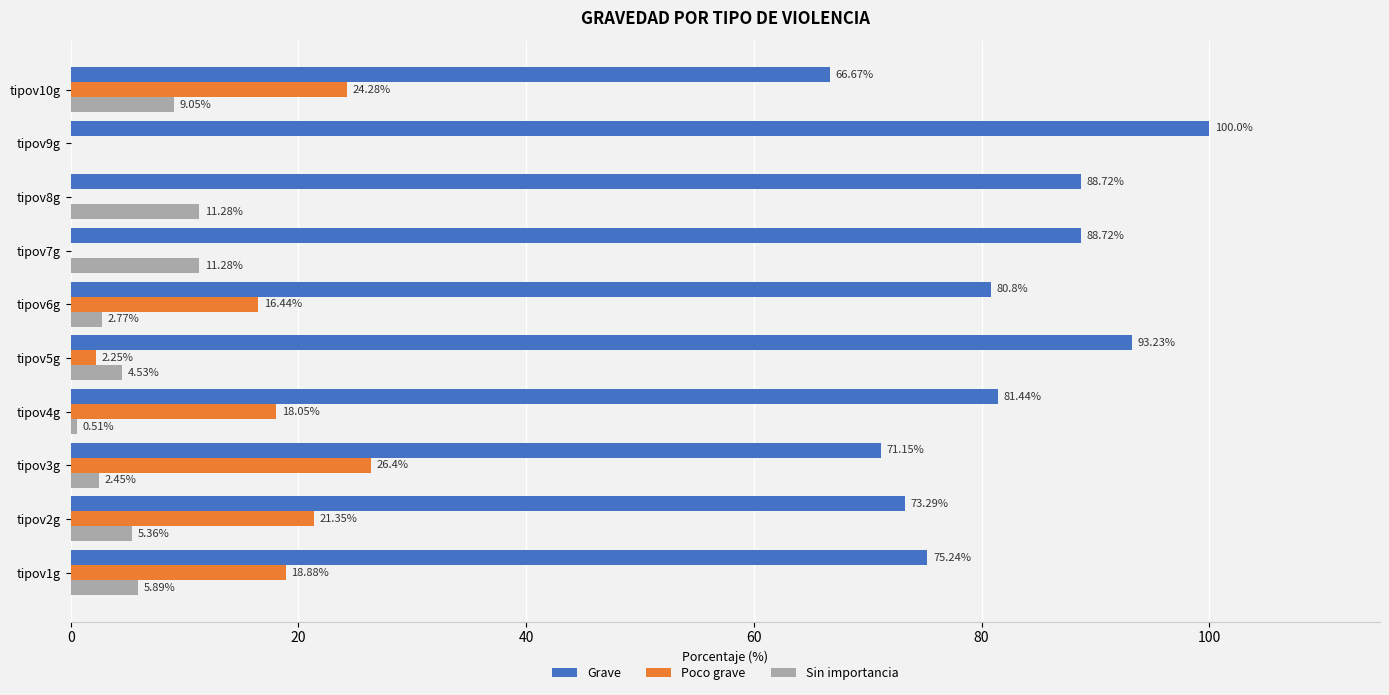

Which label corresponds to the largest value in the chart?

tipov9g